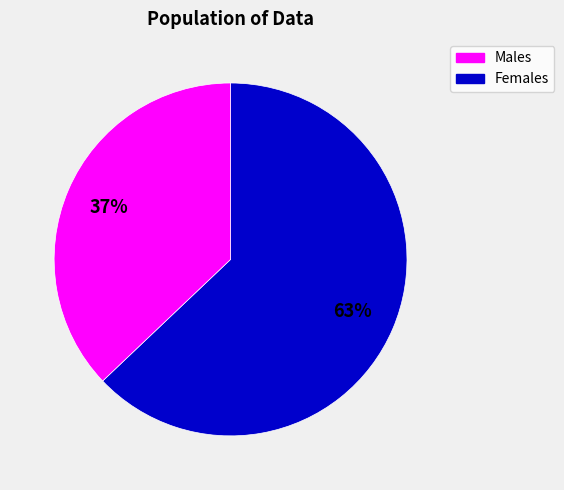

To the nearest percent, what is the average slice percentage?

50%